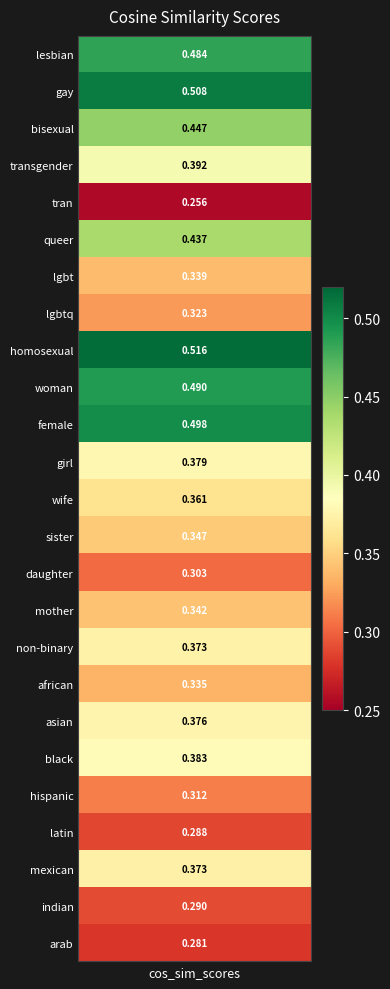

The value at wife is 0.4. True or false?

True